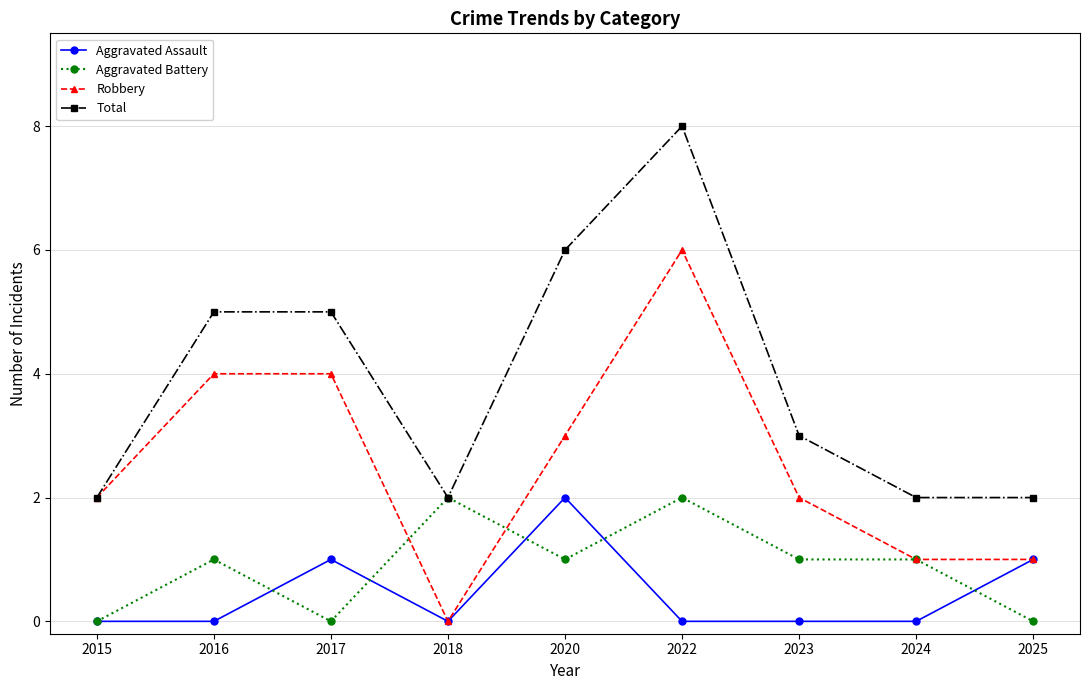

True or false: Aggravated Battery has a value of 1 at 2018.

False